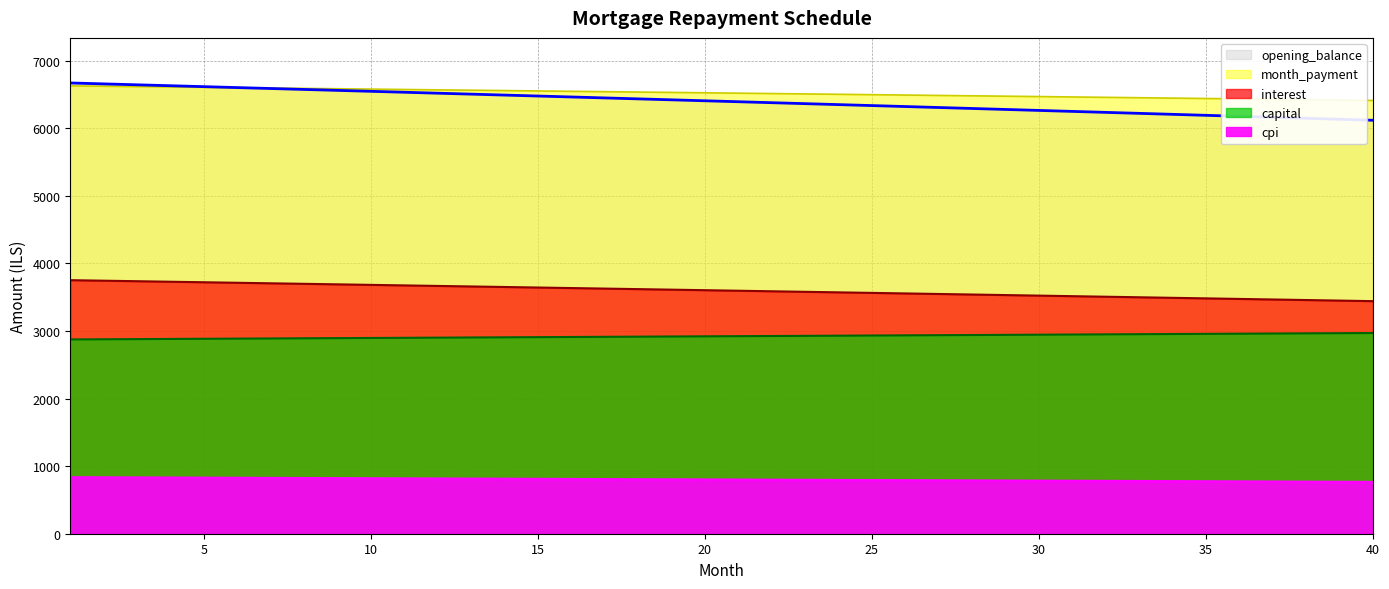

True or false: capital and opening_balance intersect in this chart.

False